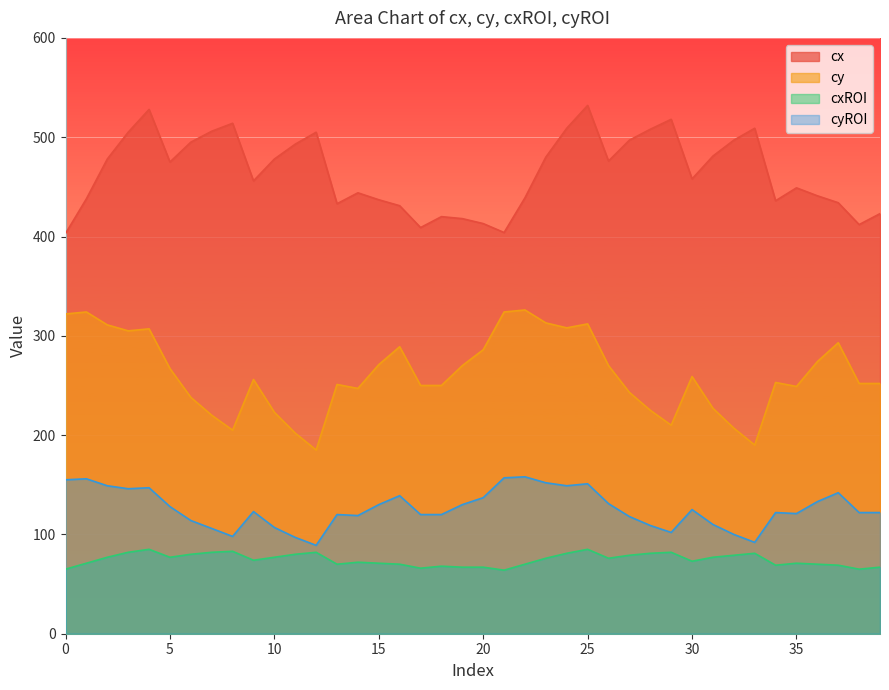

How many lines are shown in the chart?

4